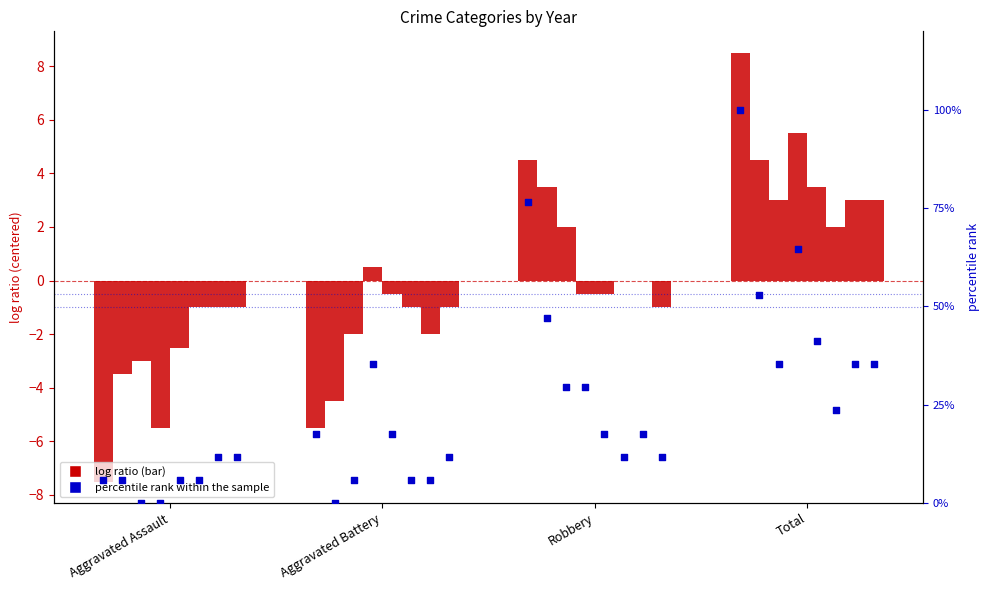

Between Aggravated Battery and Robbery, which is larger?

Robbery